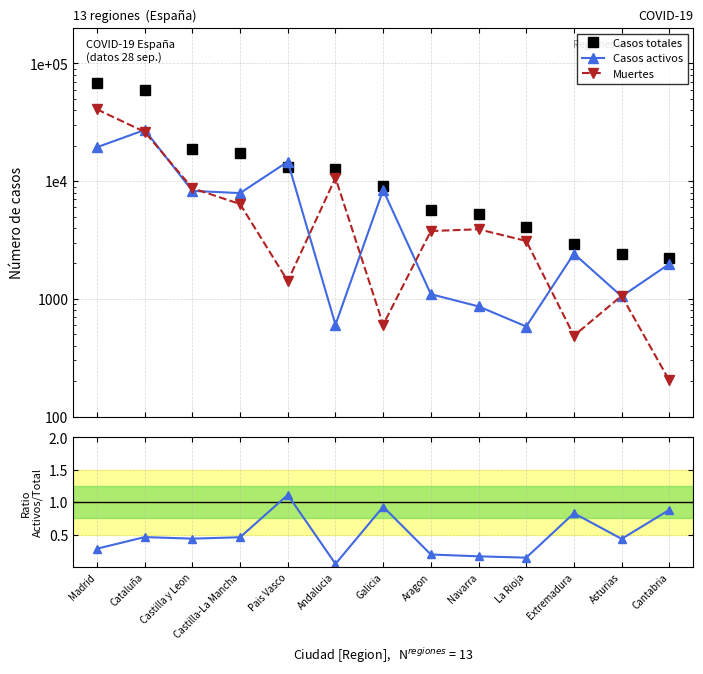

What is the difference between the highest and lowest values at Extremadura?

2918.2